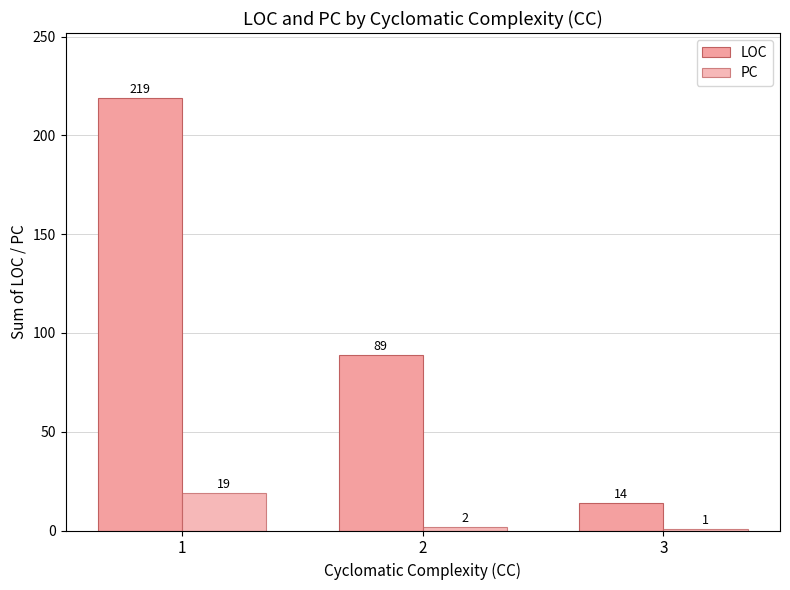

Reading left to right, extract all data points from this chart.

LOC: 1=219	2=89	3=14
PC: 1=19	2=2	3=1